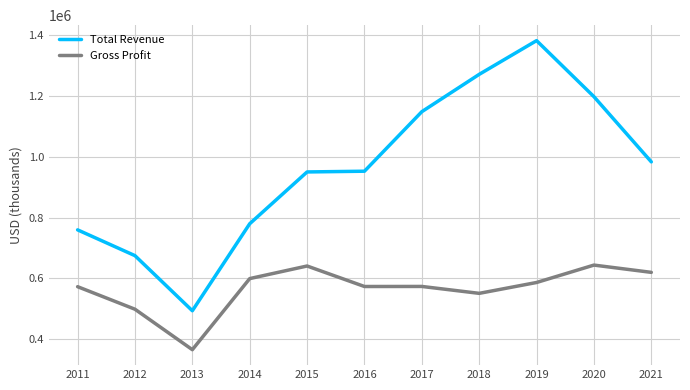

What is the minimum value for Gross Profit?

365500